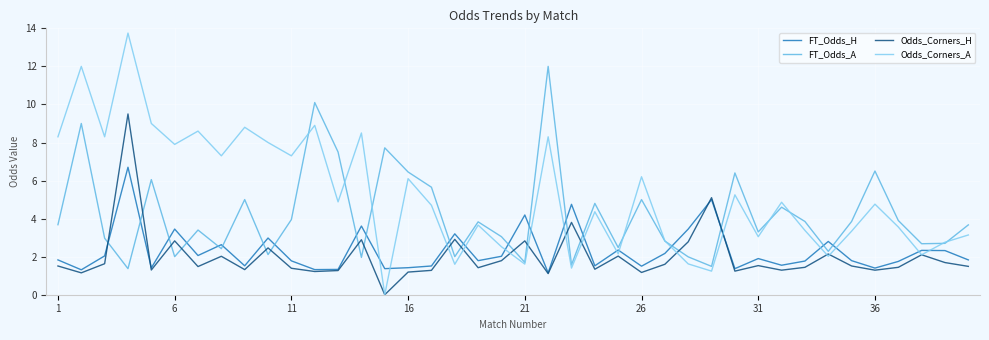

Which series has the largest total across all categories?

Odds_Corners_A